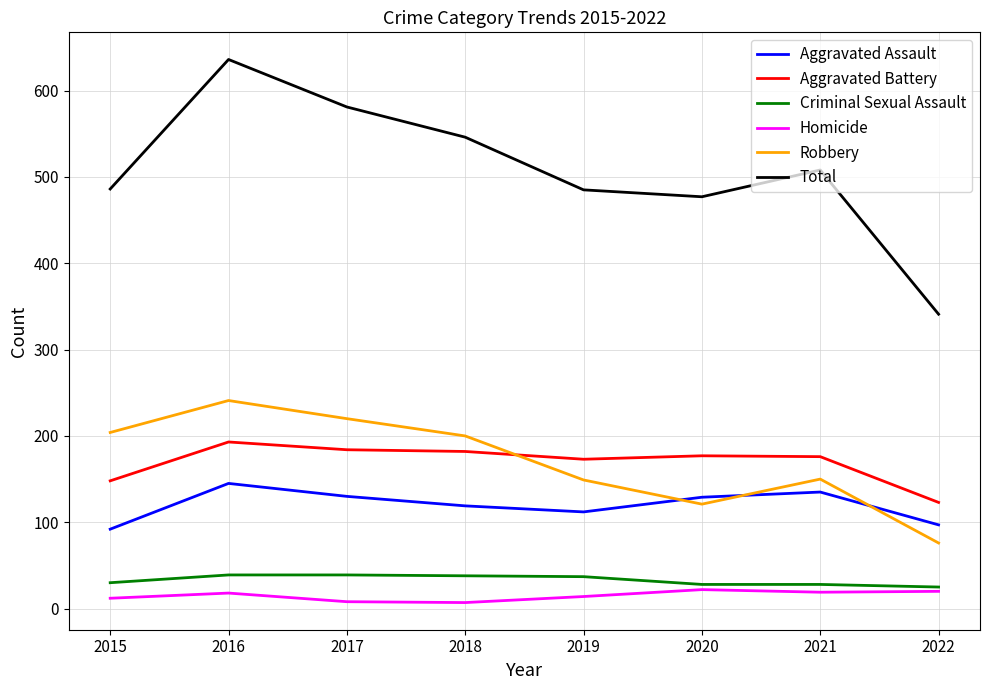

At which label does Criminal Sexual Assault first exceed 37?

2016